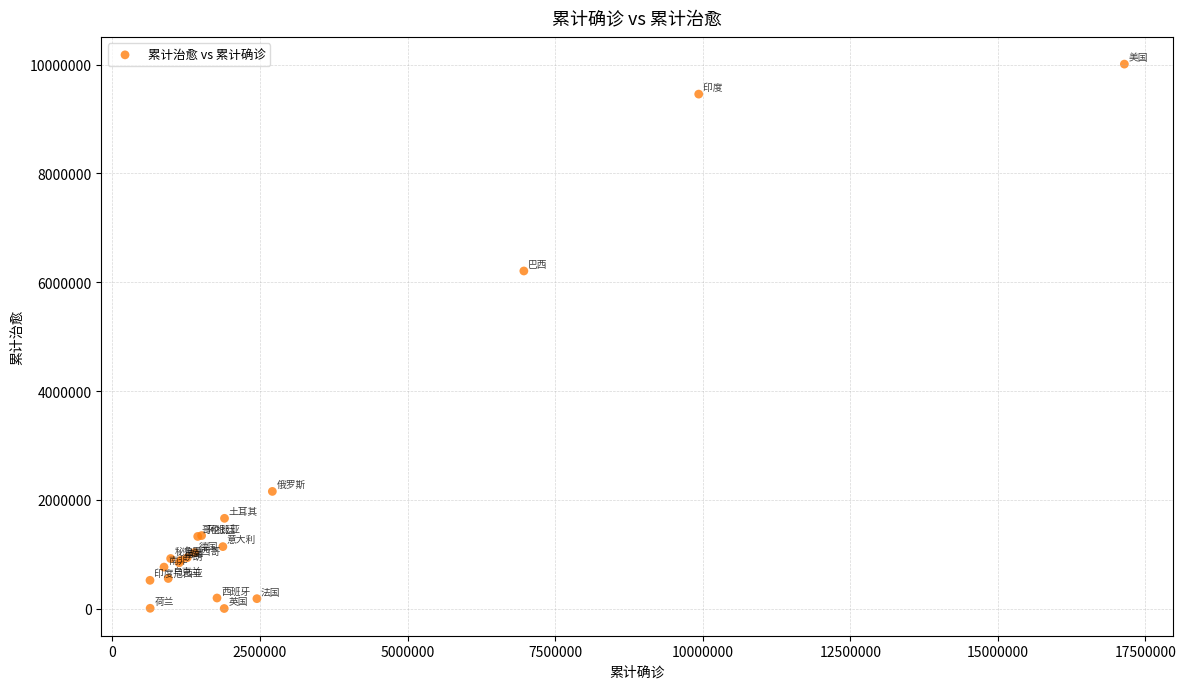

What Y value in the scatter plot is closest to 5005973?

6206483